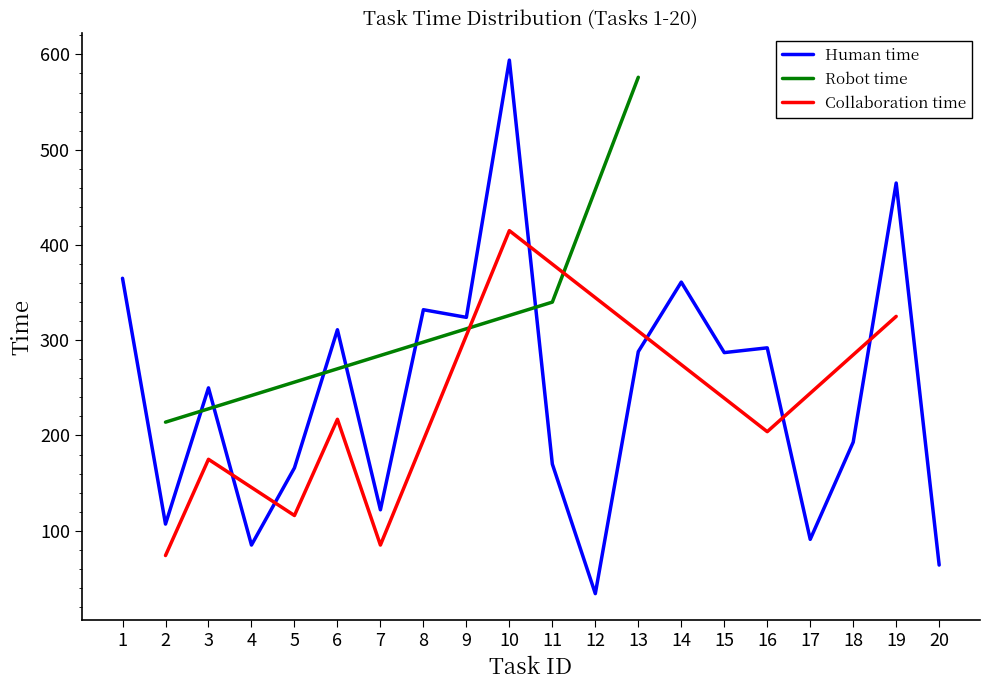

At how many categories does at least one series exceed 76?

18